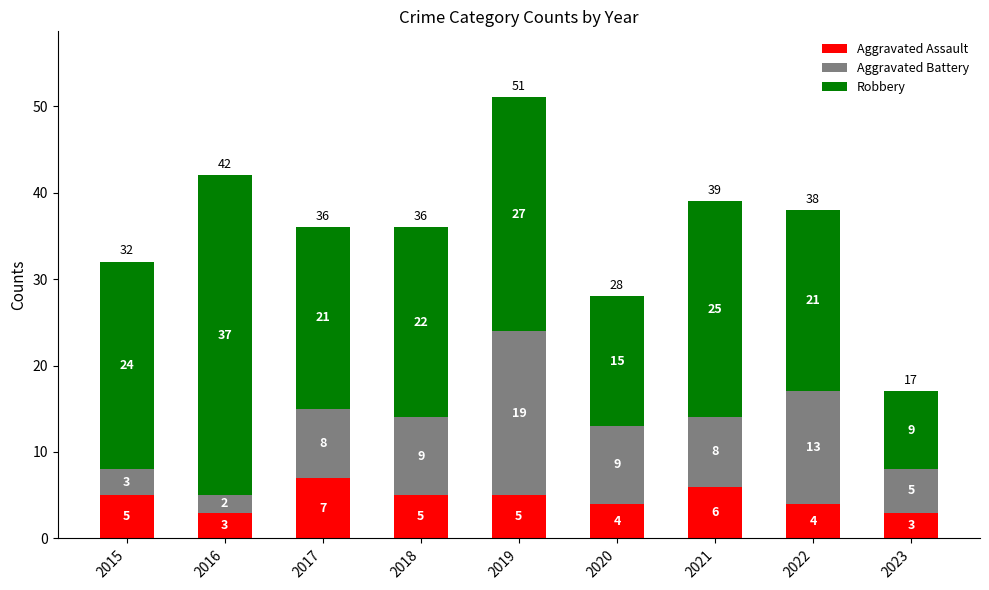

What is the value of the Aggravated Assault bar at the 9th from the left?

3